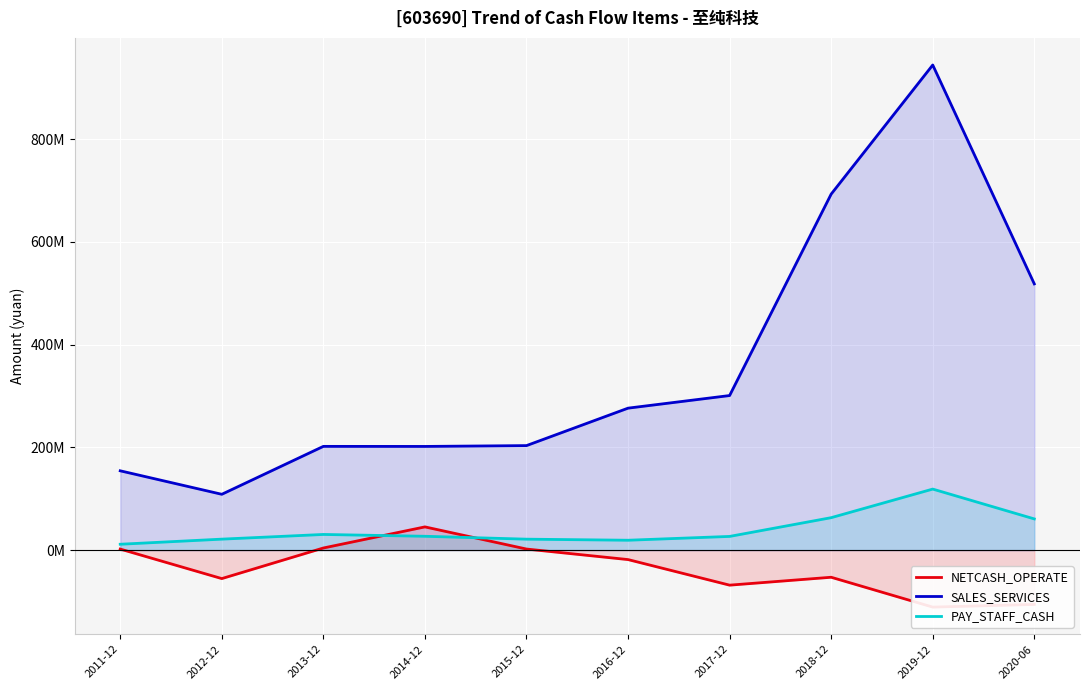

How many values in the PAY_STAFF_CASH series exceed 26952424?

5